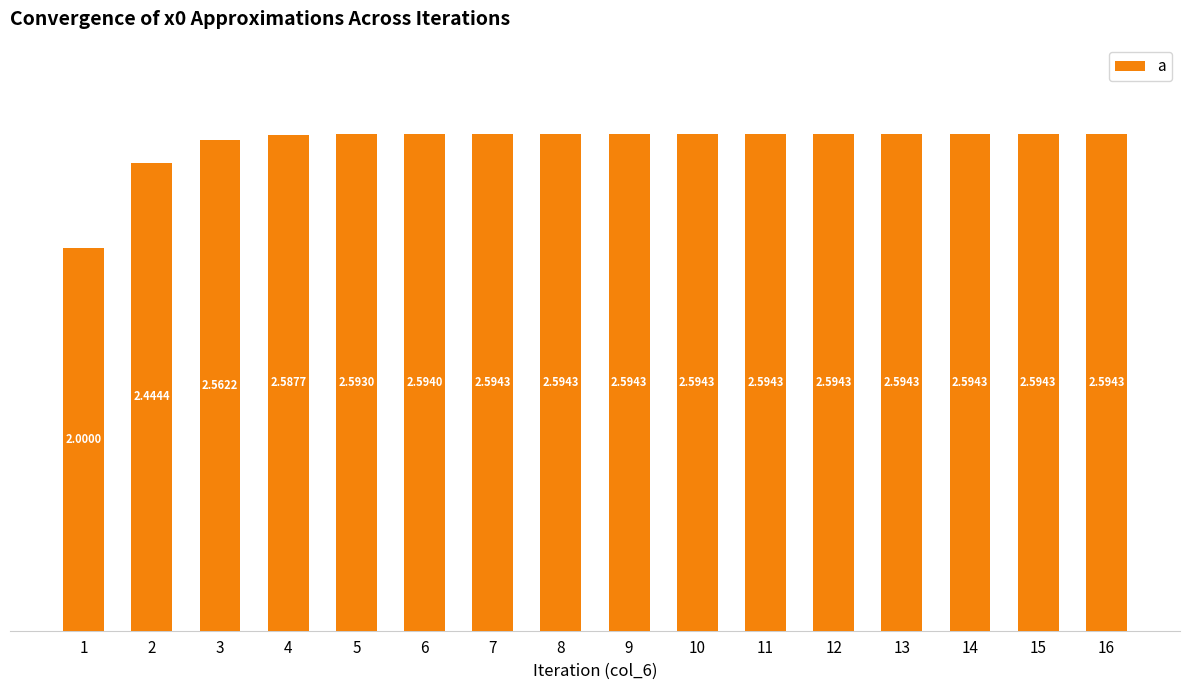

How many values are between 2 and 3?

16